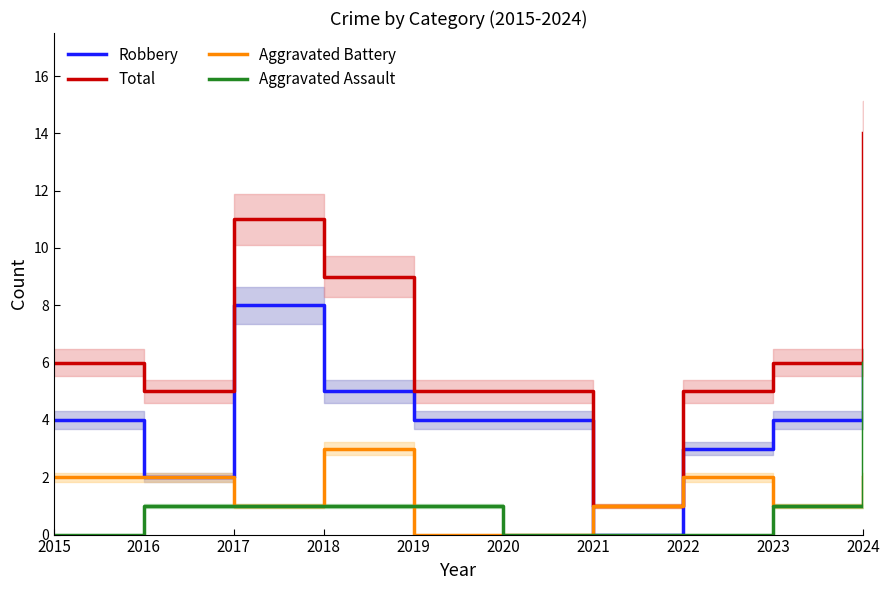

How many lines are shown in the chart?

4